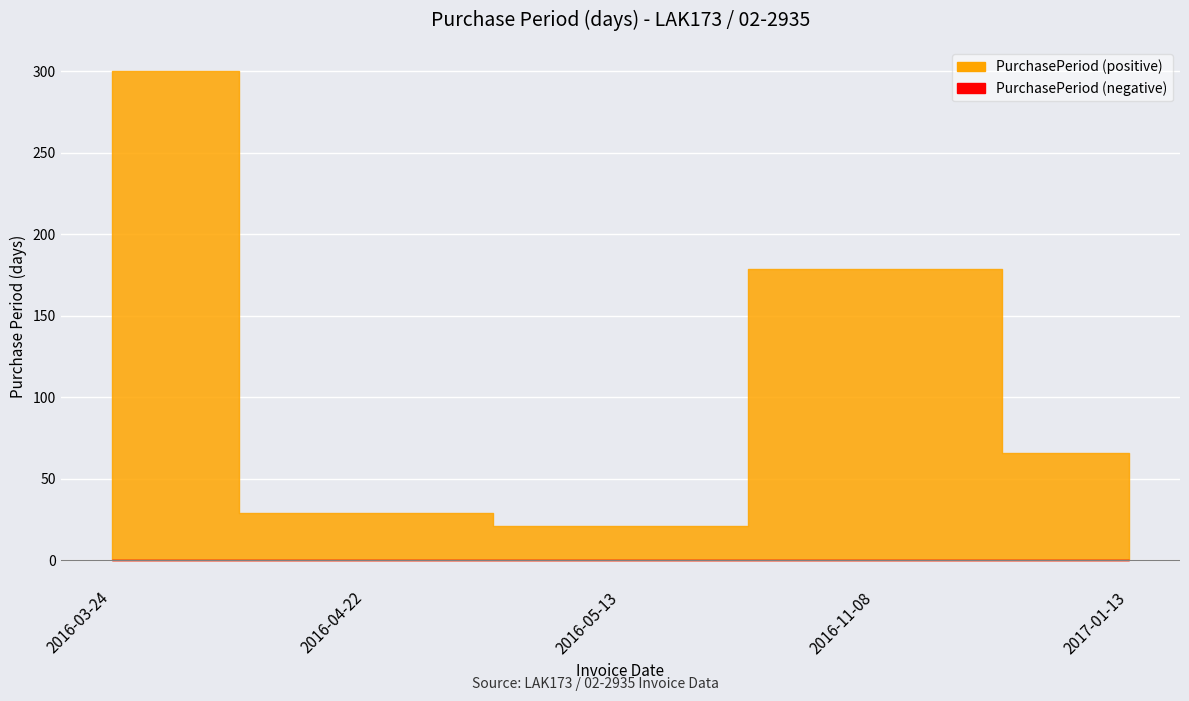

How many categories are shown in the chart?

5